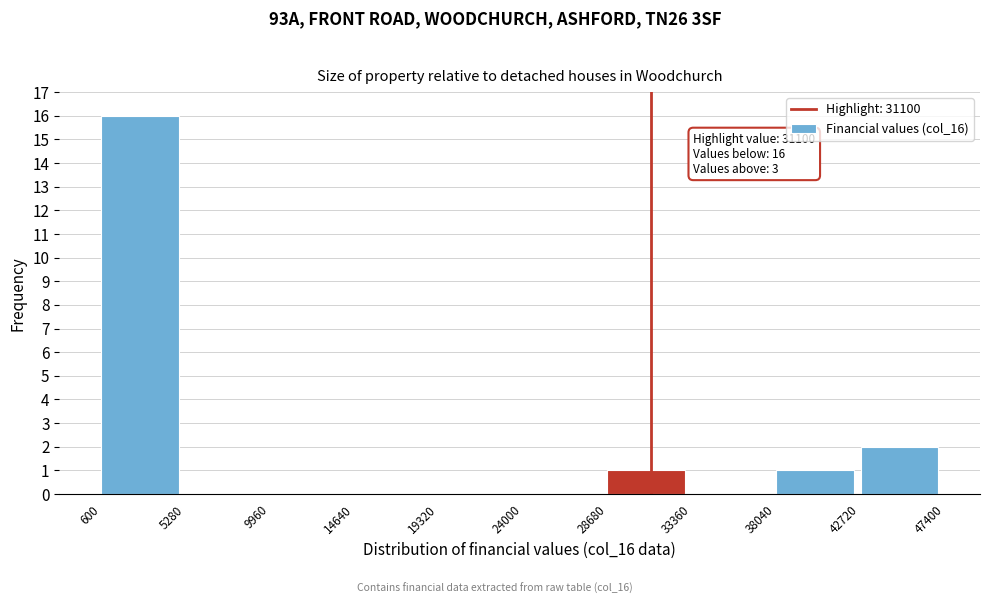

Over which range of the x-axis is the bar tallest?

600 to 5280